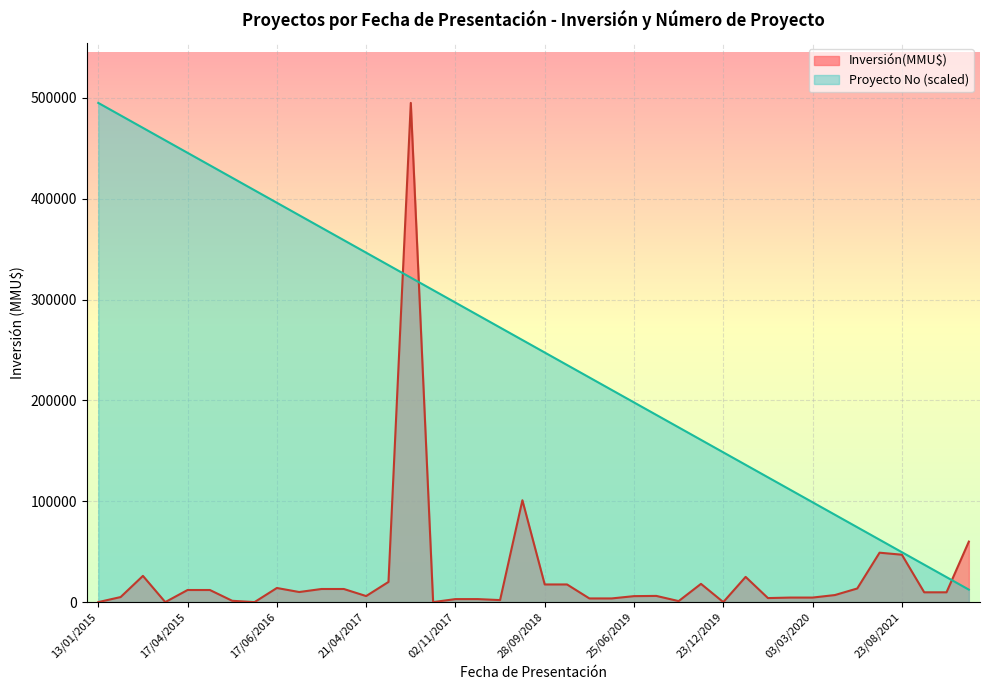

How many values are below 259875?

20